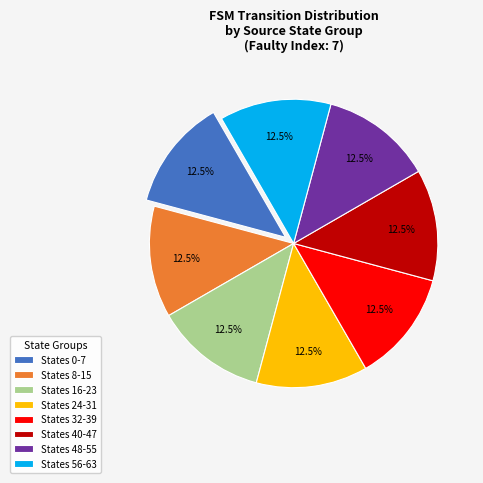

Does any single category account for the majority?

No